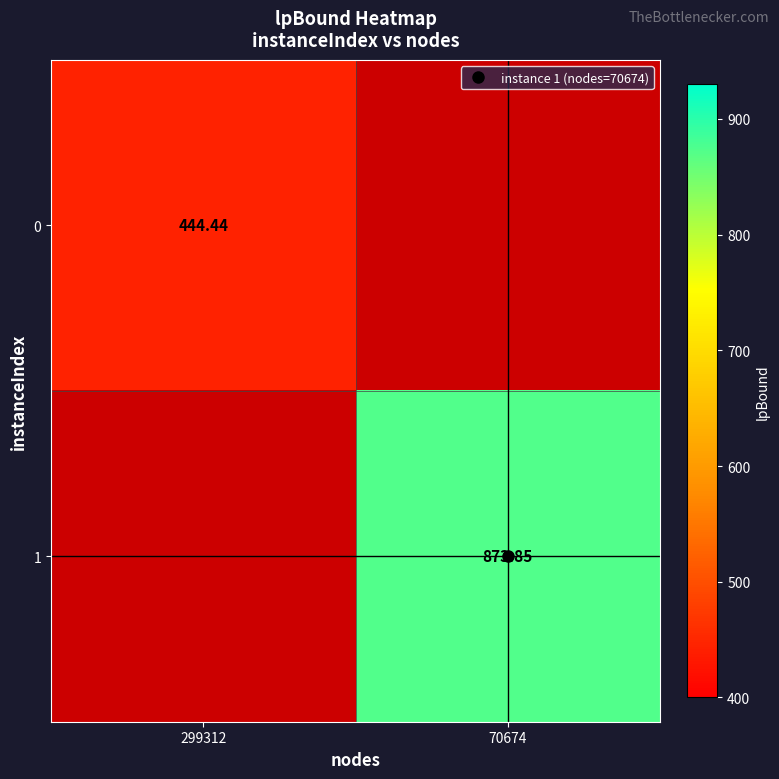

How many distinct data groups are displayed?

2